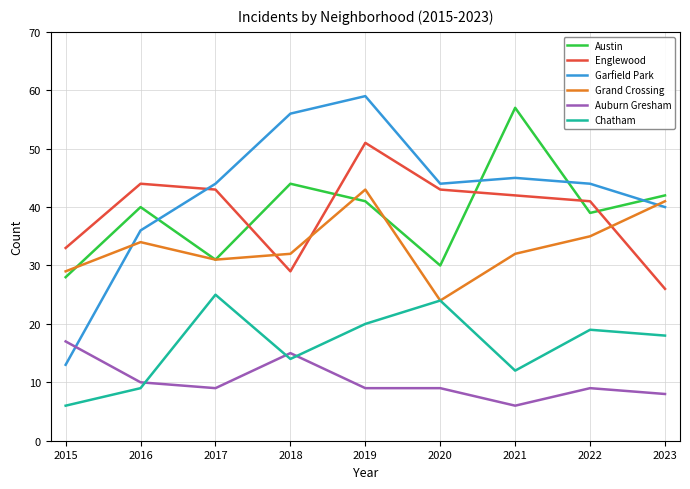

What is the difference between the second highest and minimum values in the Garfield Park series?

43